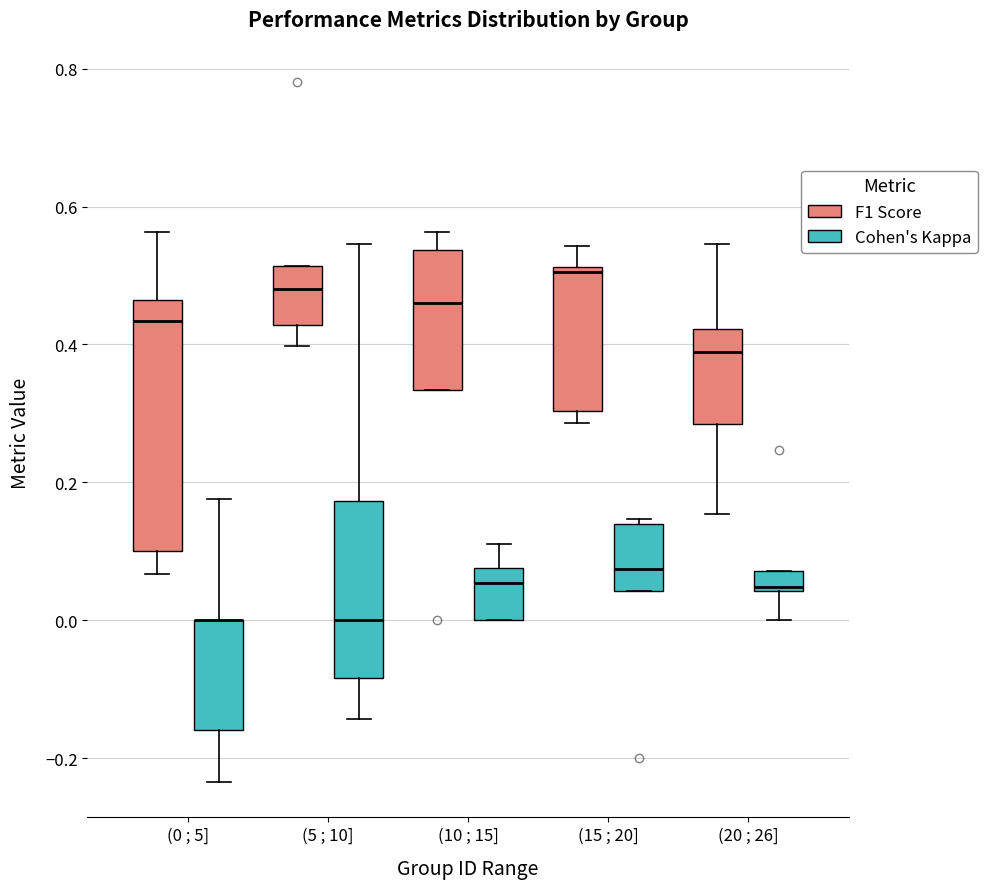

Where is the lower edge of the box for (5 ; 10] (F1 Score) on the y-axis? The values are not printed on the chart, so give them approximately, as read against the axis.

0.42